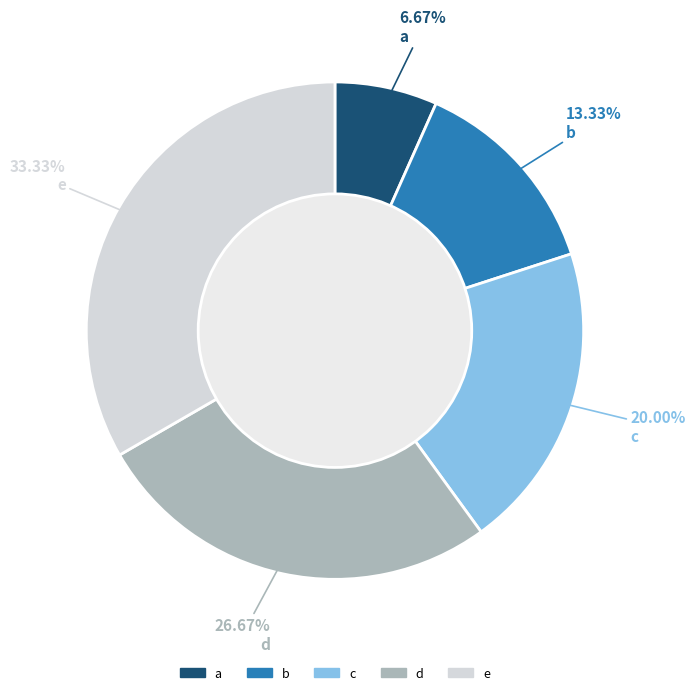

What percentage is the a slice, to the nearest percent?

7%